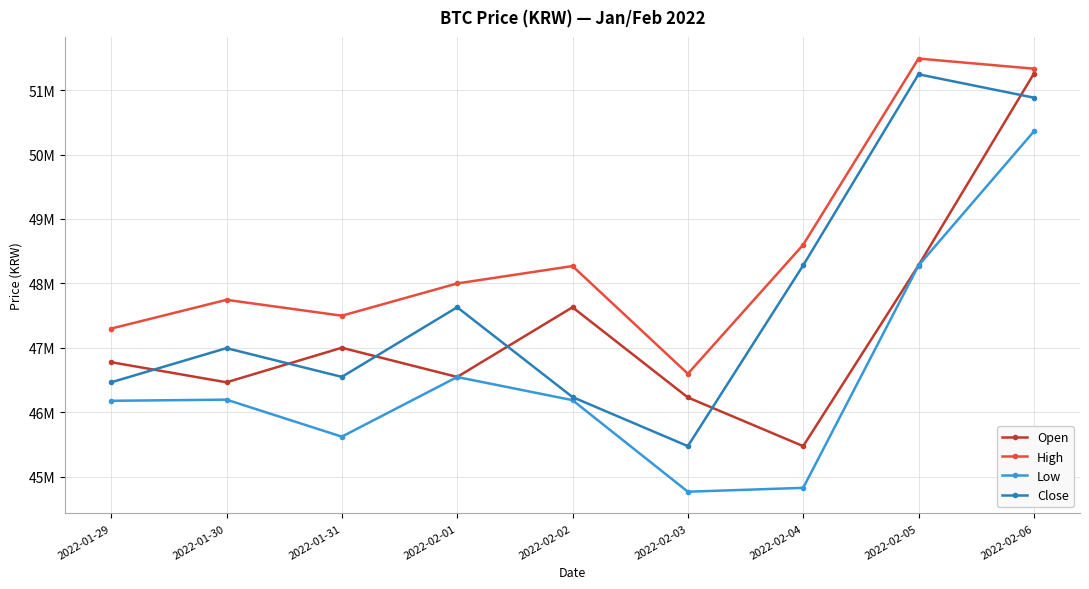

Rank the series by their average value, from highest to lowest.

High, Close, Open, Low